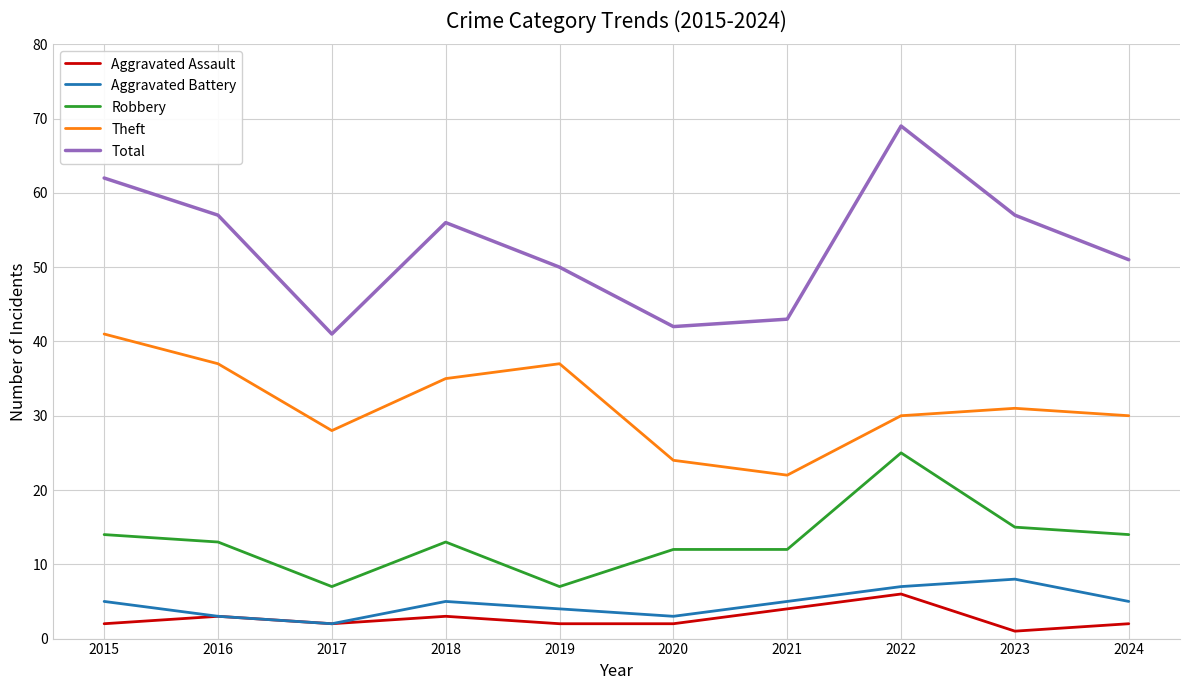

At which category does Robbery reach its first local peak?

2018